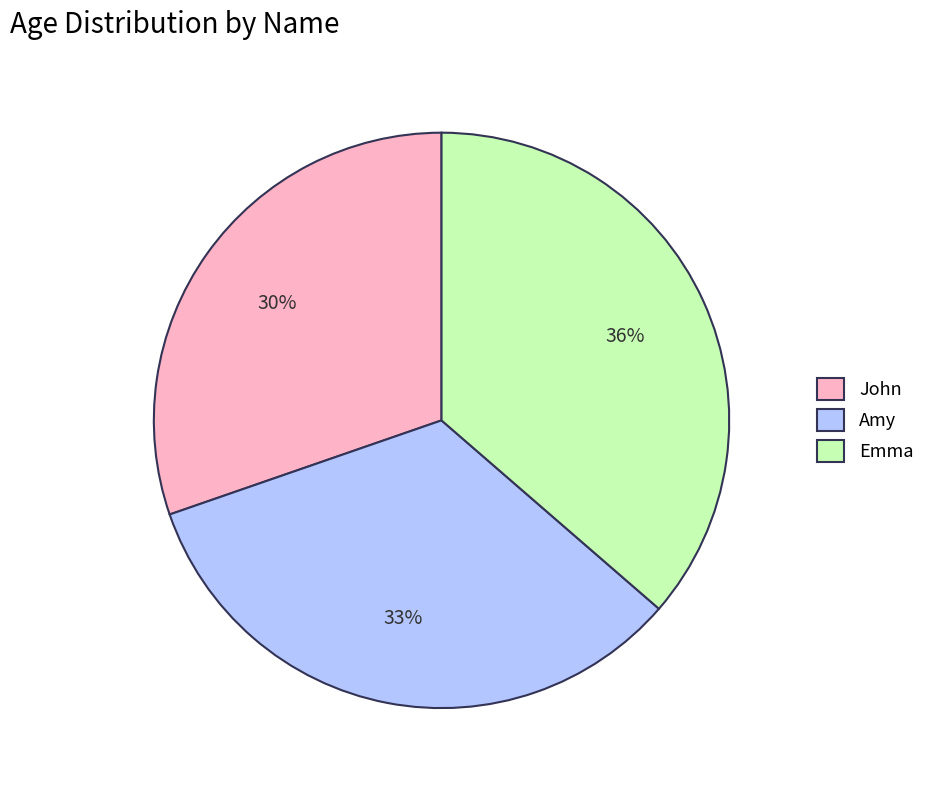

To the nearest percent, what portion does John represent?

30%